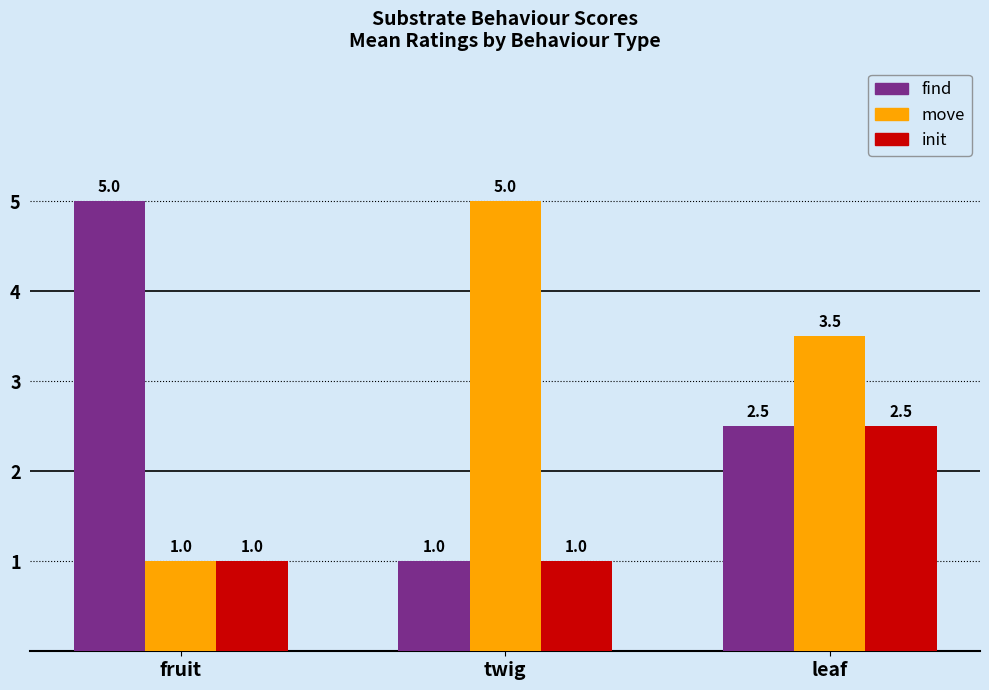

Is the value of init at twig greater than the value of move at twig?

No